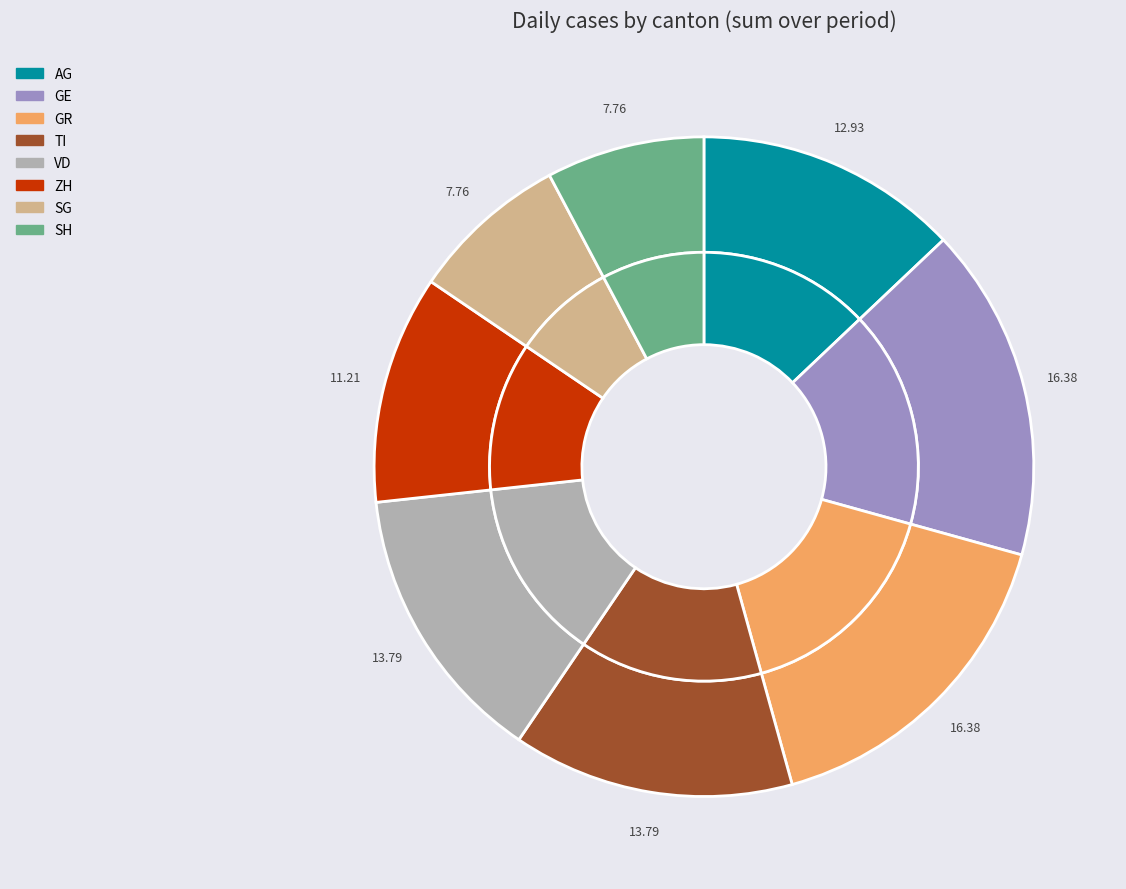

Is AG the majority of the pie?

No